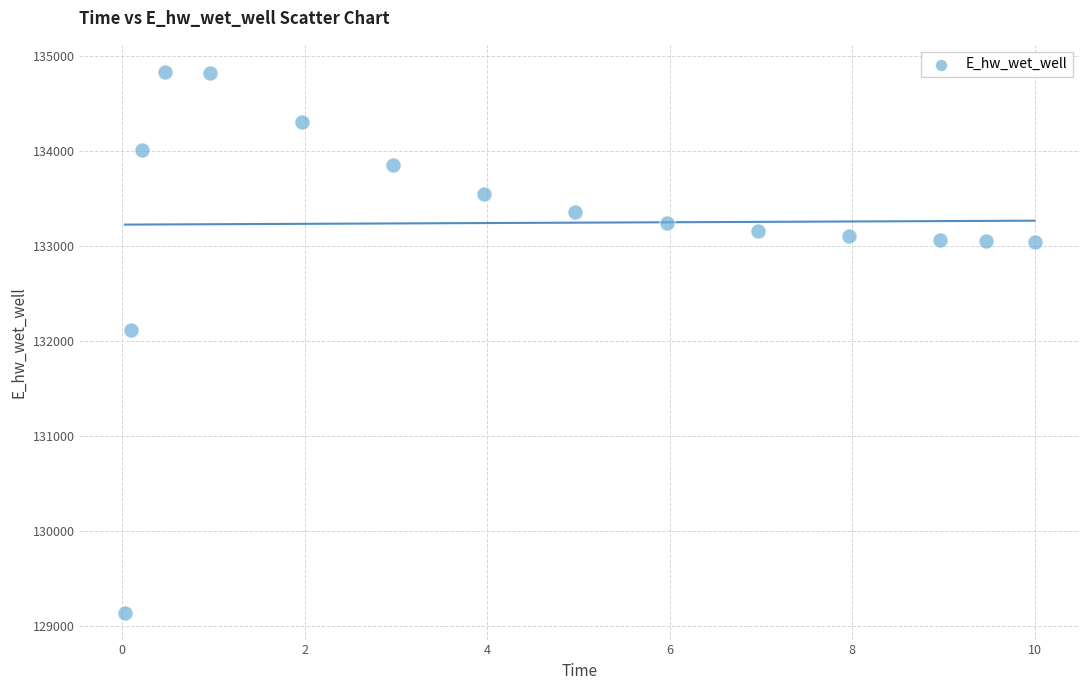

What Y value in the scatter plot is closest to 131988?

132112.5